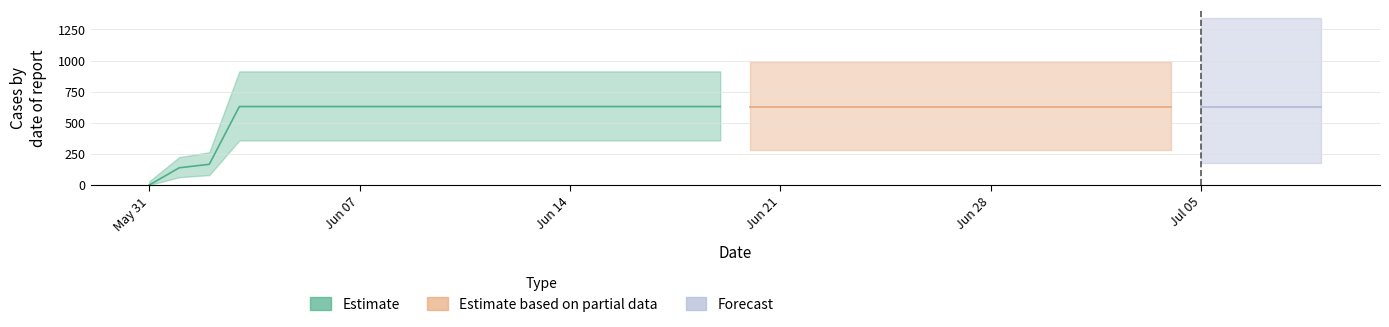

What position from the left is 2020-07-02?

33